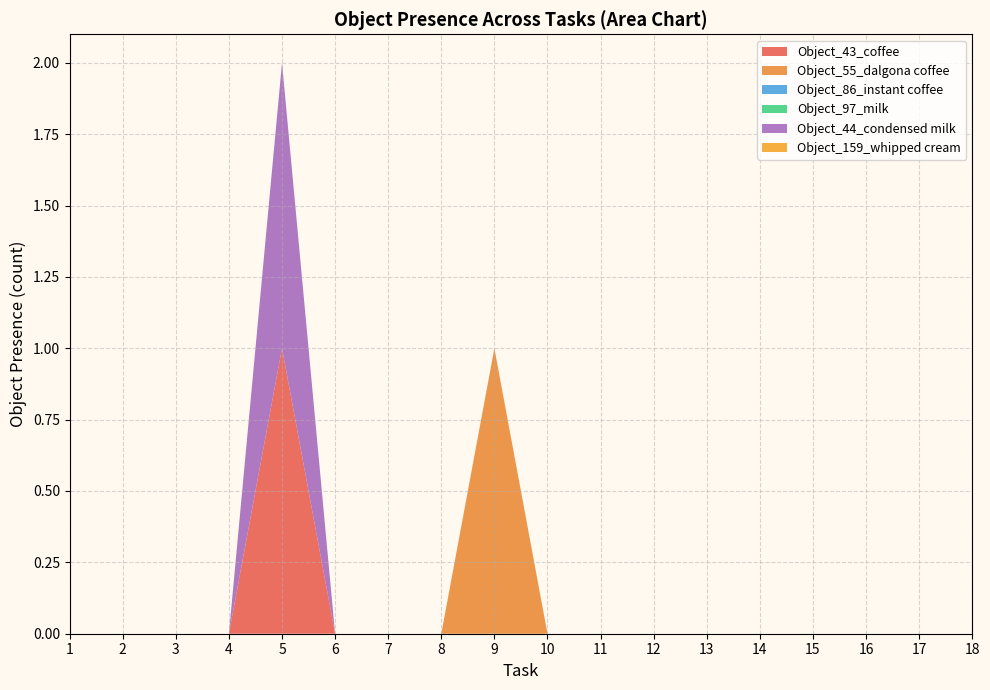

Does the chart have visible grid lines?

Yes